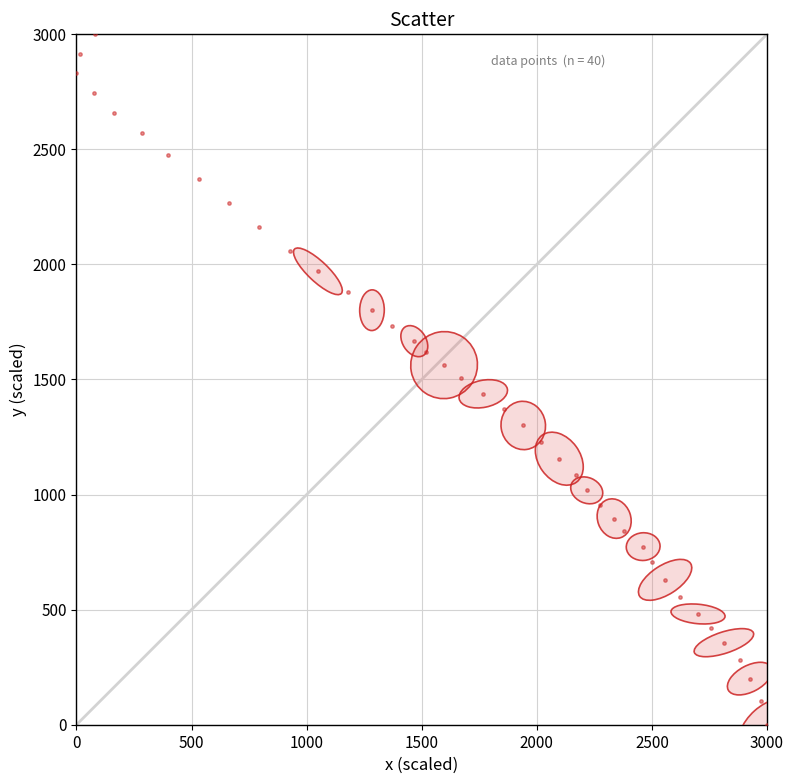

What is the range of Y values (max minus min)?

3000.0